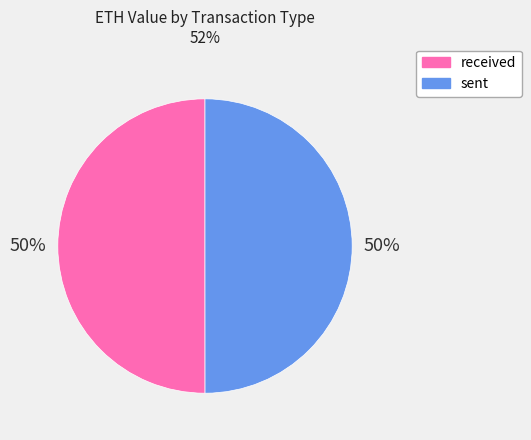

How many segments does this pie chart have?

2